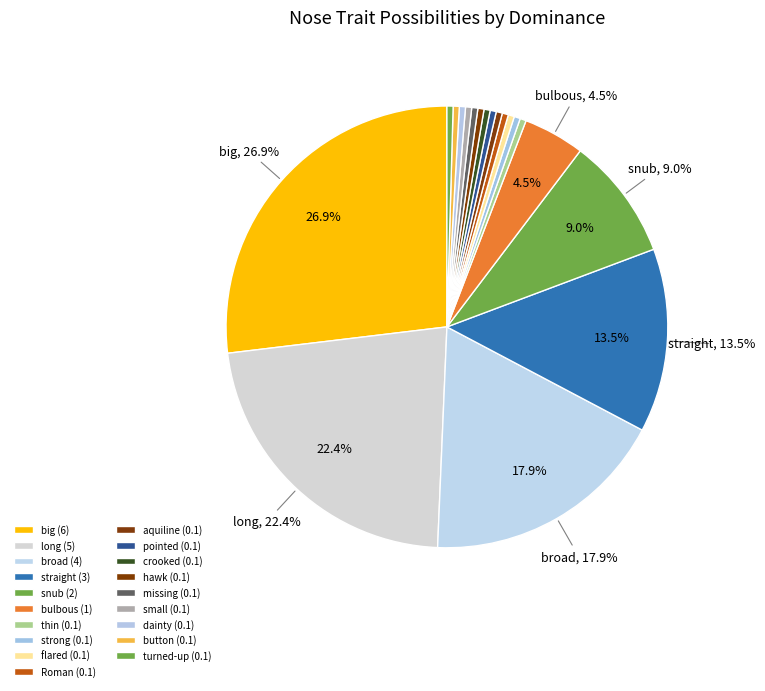

Is flared the majority of the pie?

No